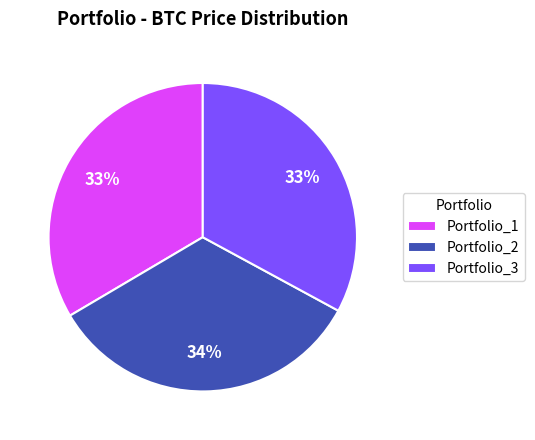

Approximately how many times larger is the value at Portfolio_2 compared to Portfolio_1?

1.0